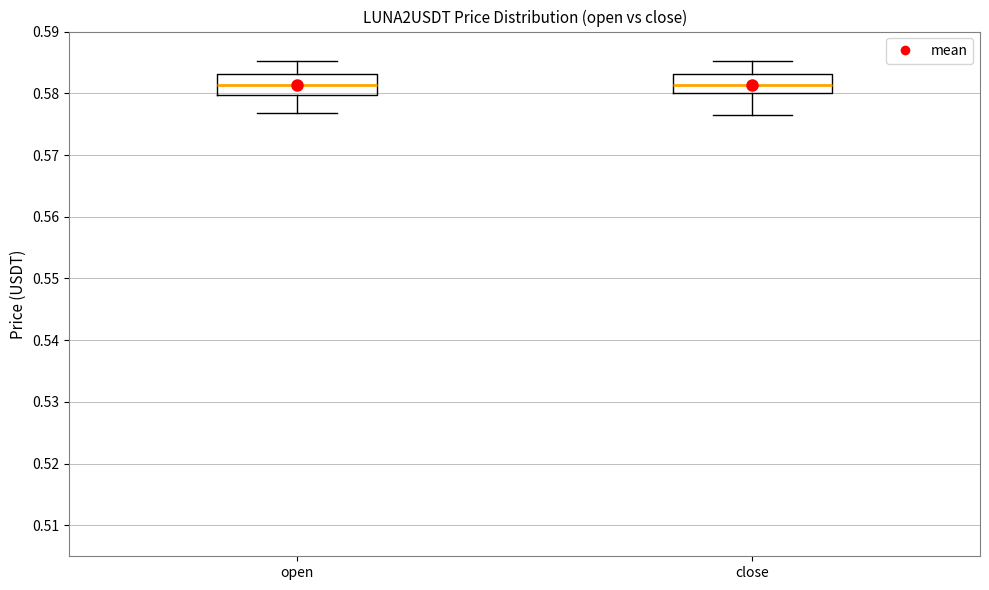

Where is the lower edge of the box for open on the y-axis? The values are not printed on the chart, so give them approximately, as read against the axis.

0.580